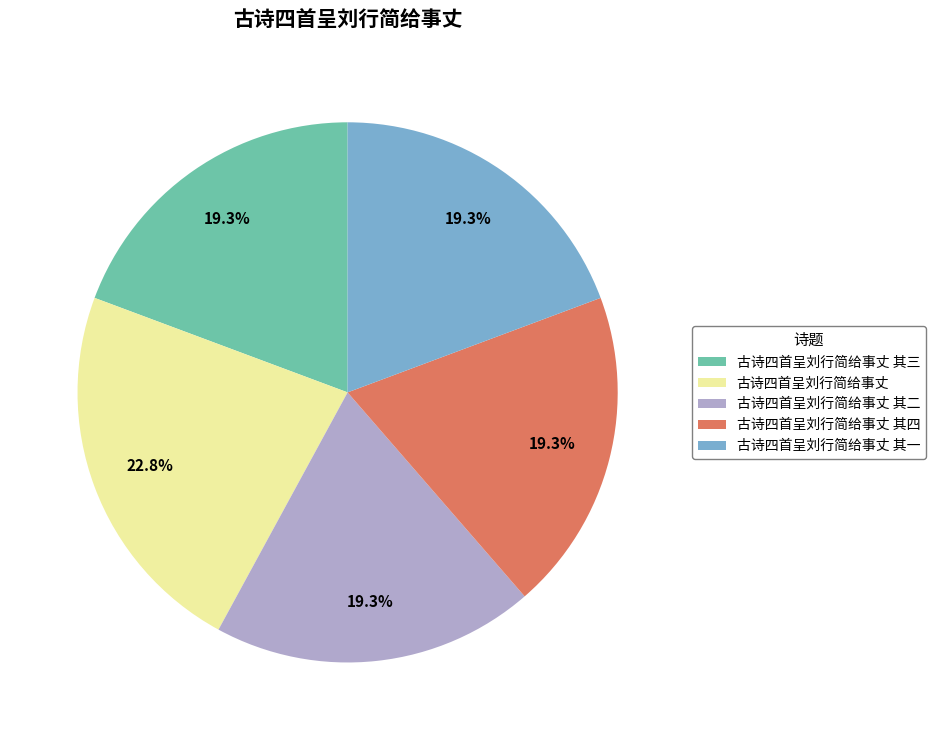

Is it true that 古诗四首呈刘行简给事丈 其一 is 19% of the pie?

True